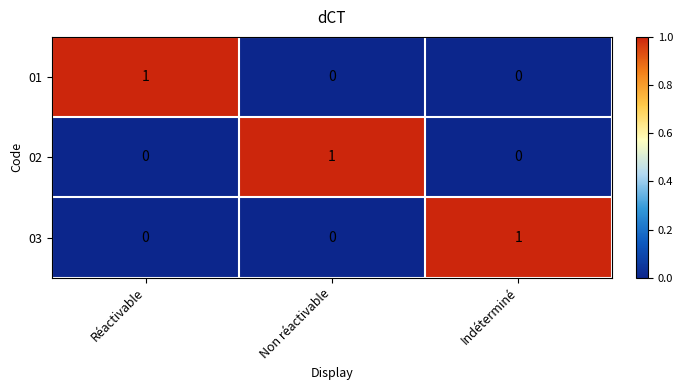

At how many categories does at least one series exceed 0?

3